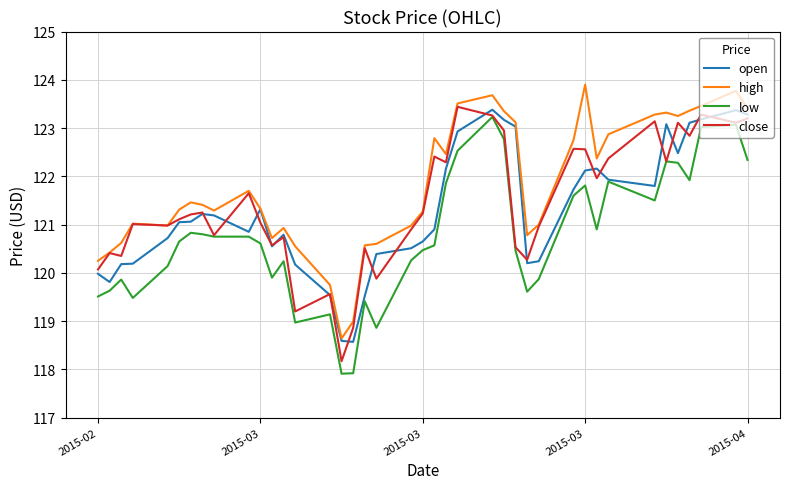

Which series has the largest total across all categories?

high